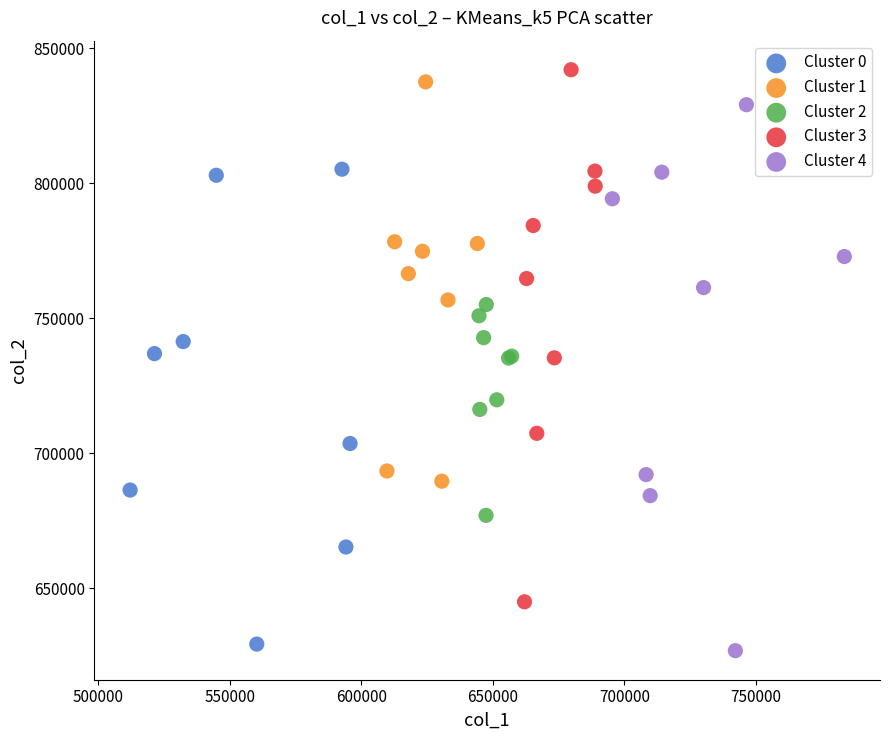

What are all the series names shown in the legend?

Cluster 0, Cluster 1, Cluster 2, Cluster 3, Cluster 4